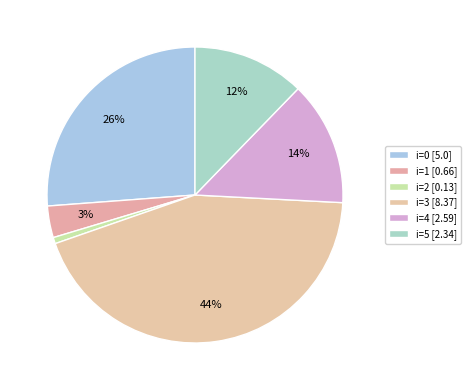

Which slice is the smallest?

2